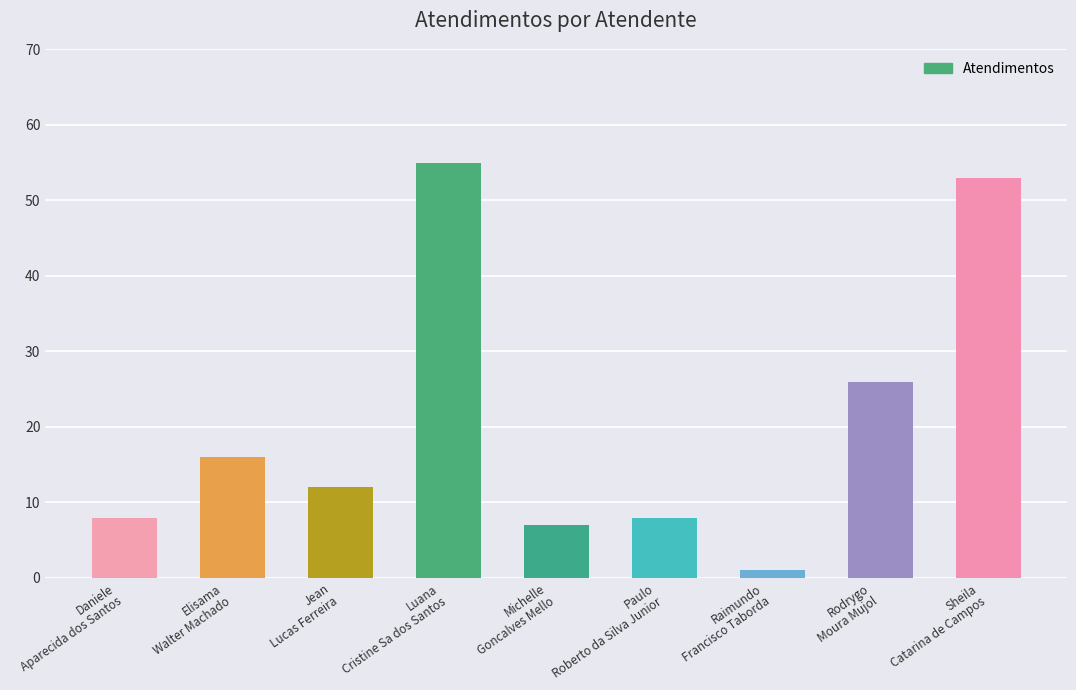

What is the change in value from Daniele
Aparecida dos Santos to Luana
Cristine Sa dos Santos?

+47